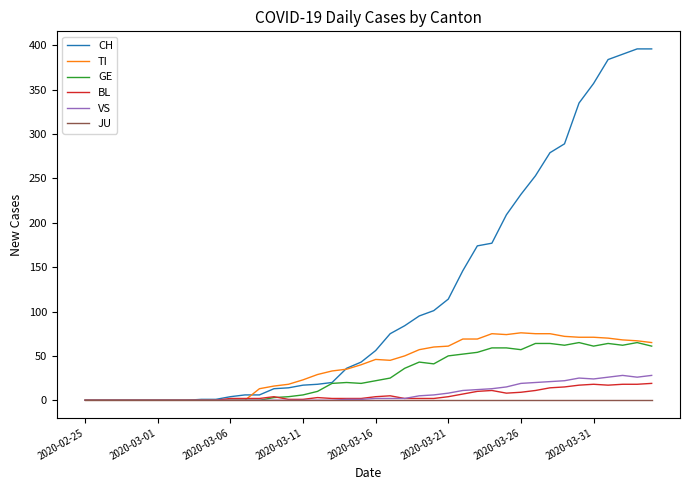

What is the greatest value displayed?

396